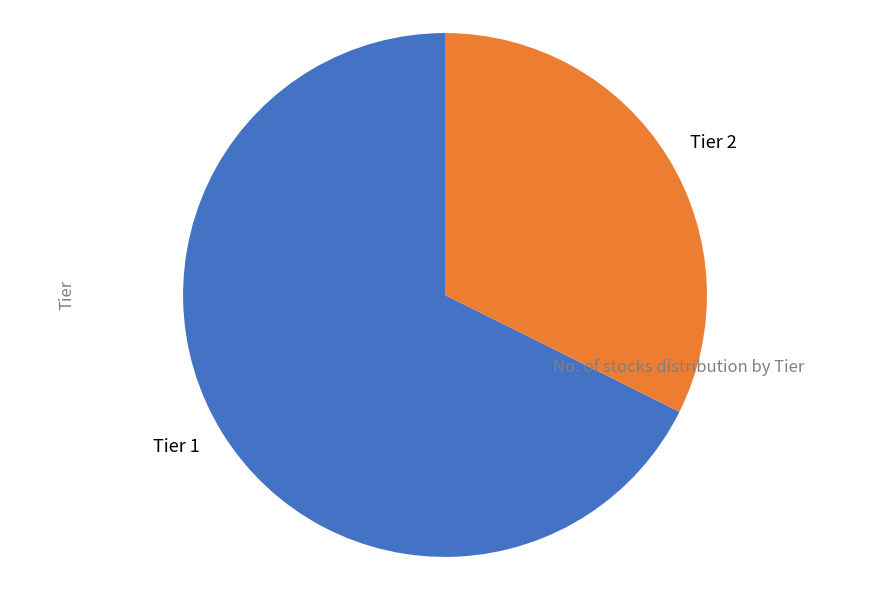

The Tier 1 slice represents 68% of the pie. True or false?

True